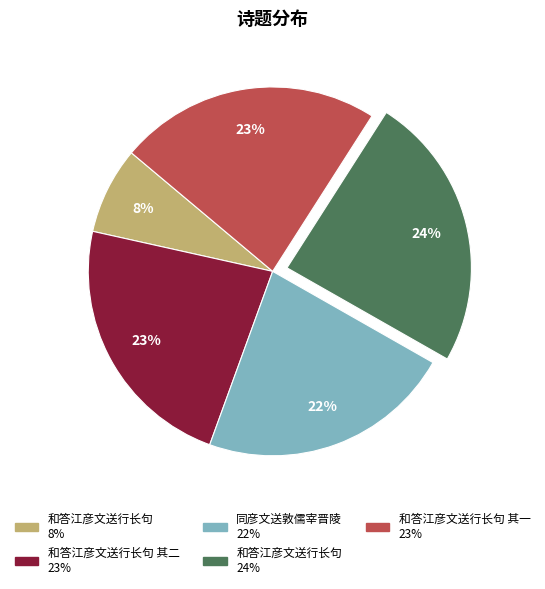

To the nearest percent, what is the average slice percentage?

20%